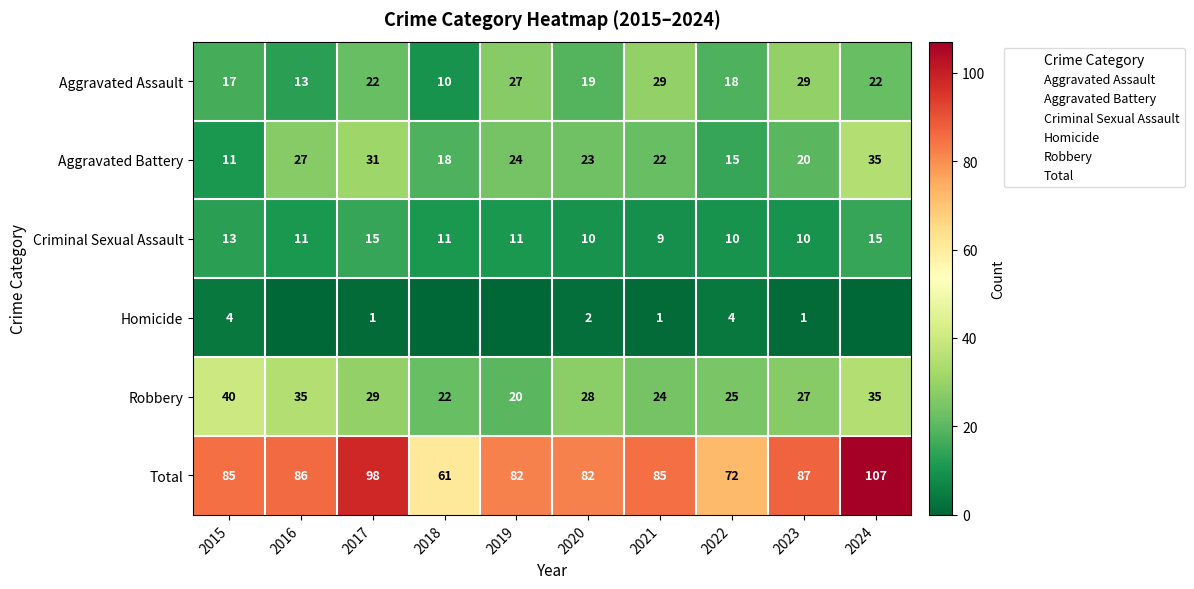

What is the average value of the Robbery series?

28